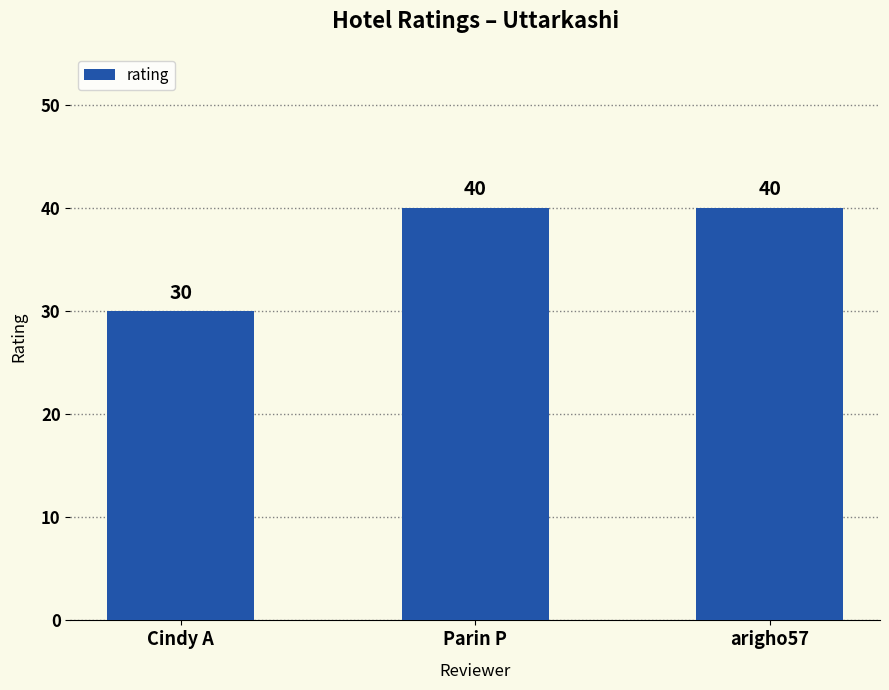

How many values are below 40?

1